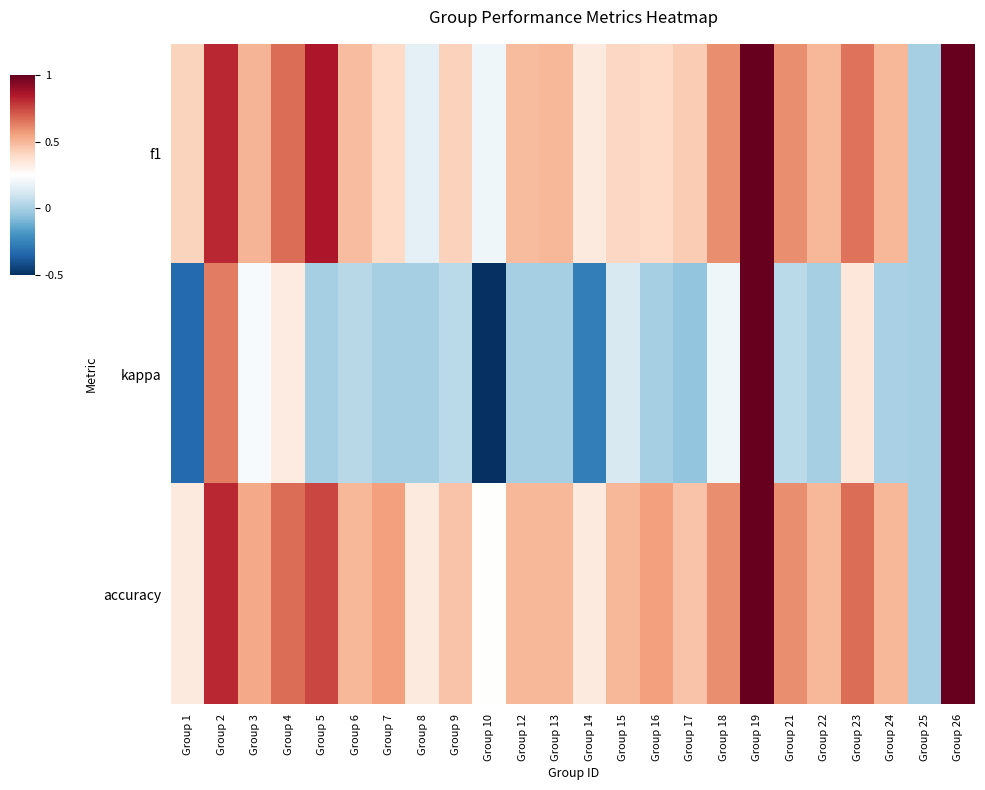

What is the minimum value shown in the chart?

-0.5